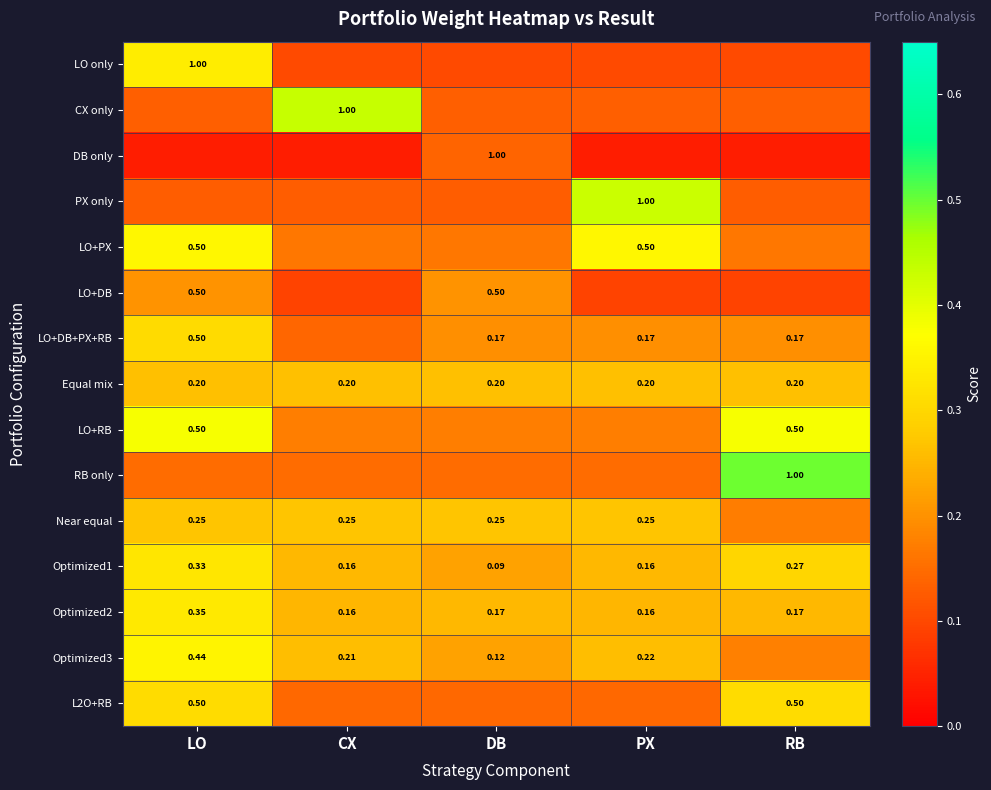

Which series has the widest spread of values?

RB only